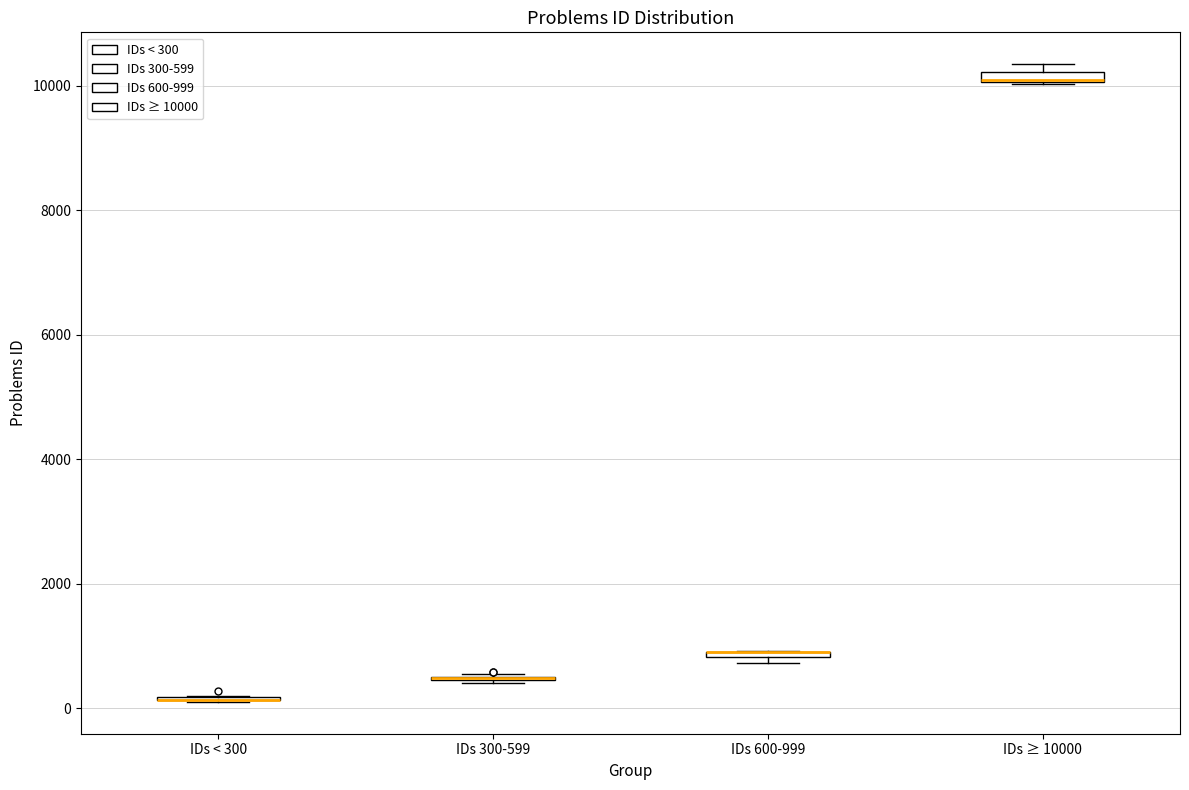

Where is the upper edge of the box for IDs ≥ 10000 on the y-axis? The values are not printed on the chart, so give them approximately, as read against the axis.

10200